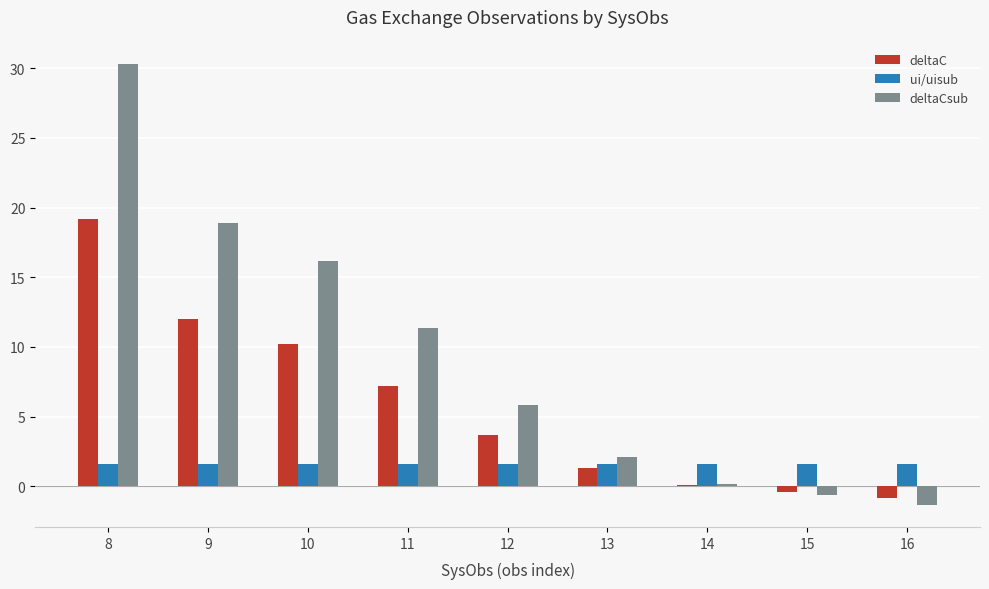

Which series changed the most between 11 and 14?

deltaCsub